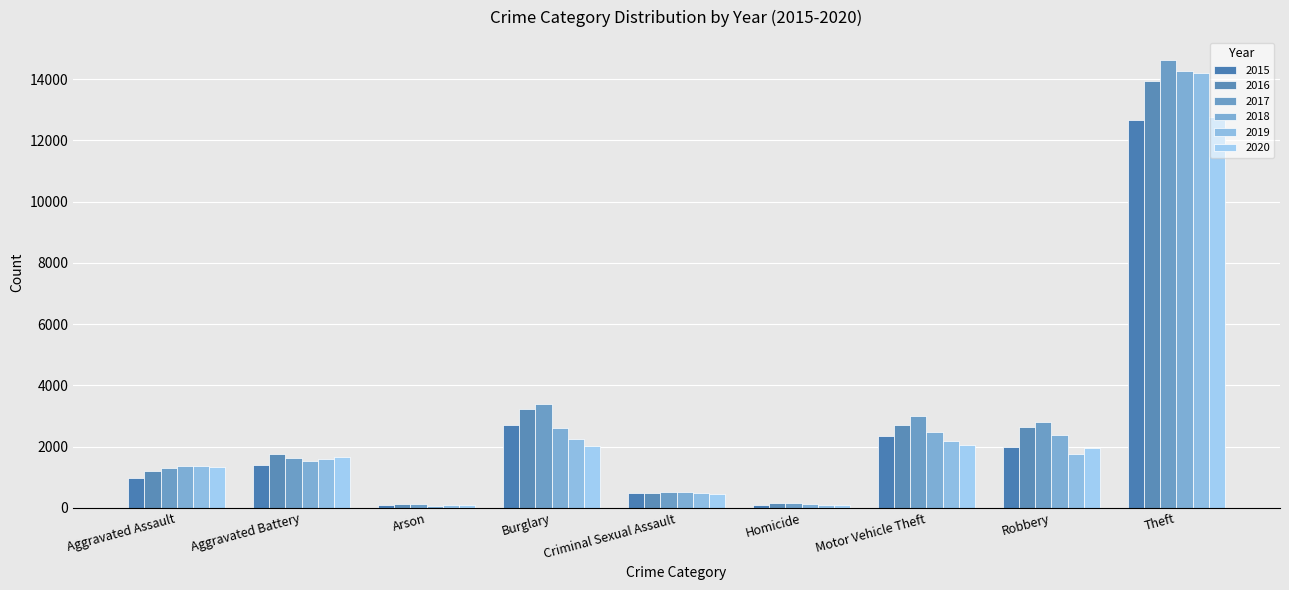

Does the chart contain stacked bars?

No